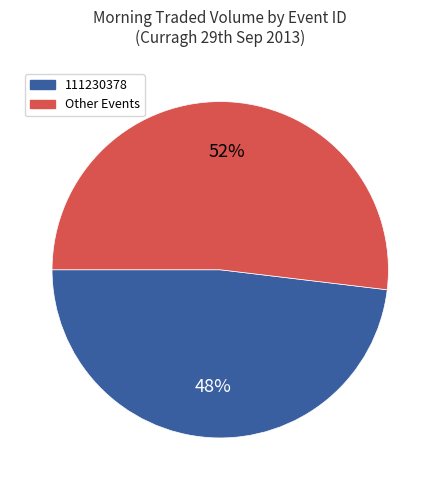

Is there a majority slice in this chart?

Yes